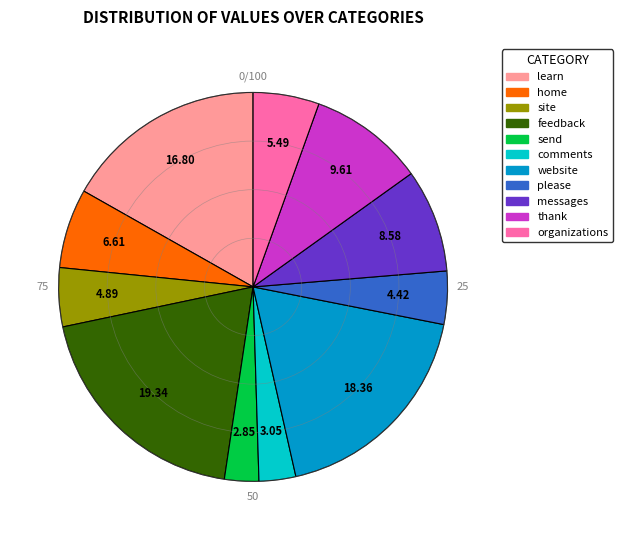

How many segments does this pie chart have?

11